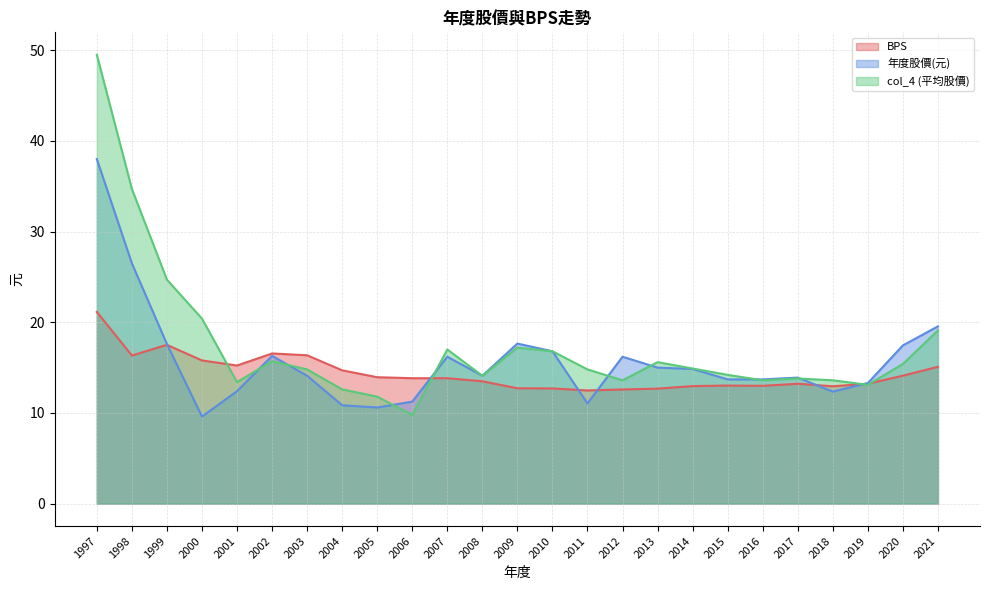

Reading left to right, transcribe all the data shown in this chart.

BPS: 21.1	16.3	17.5	15.8	15.2	16.6	16.4	14.7	13.9	13.8	13.8	13.5	12.7	12.7	12.5	12.6	12.7	13.0	13.0	13.0	13.2	12.9	13.2	14.1	15.1
年度股價(元): 38.0	26.5	17.6	9.6	12.4	16.3	14.1	10.8	10.6	11.2	16.2	14.1	17.6	16.8	11.1	16.2	15.0	14.8	13.7	13.7	13.9	12.3	13.3	17.4	19.6
col_4 (平均股價): 49.5	34.7	24.7	20.4	13.4	15.7	14.8	12.6	11.8	9.8	17.0	14.1	17.2	16.8	14.8	13.6	15.6	14.9	14.2	13.6	13.8	13.6	13.1	15.4	19.1